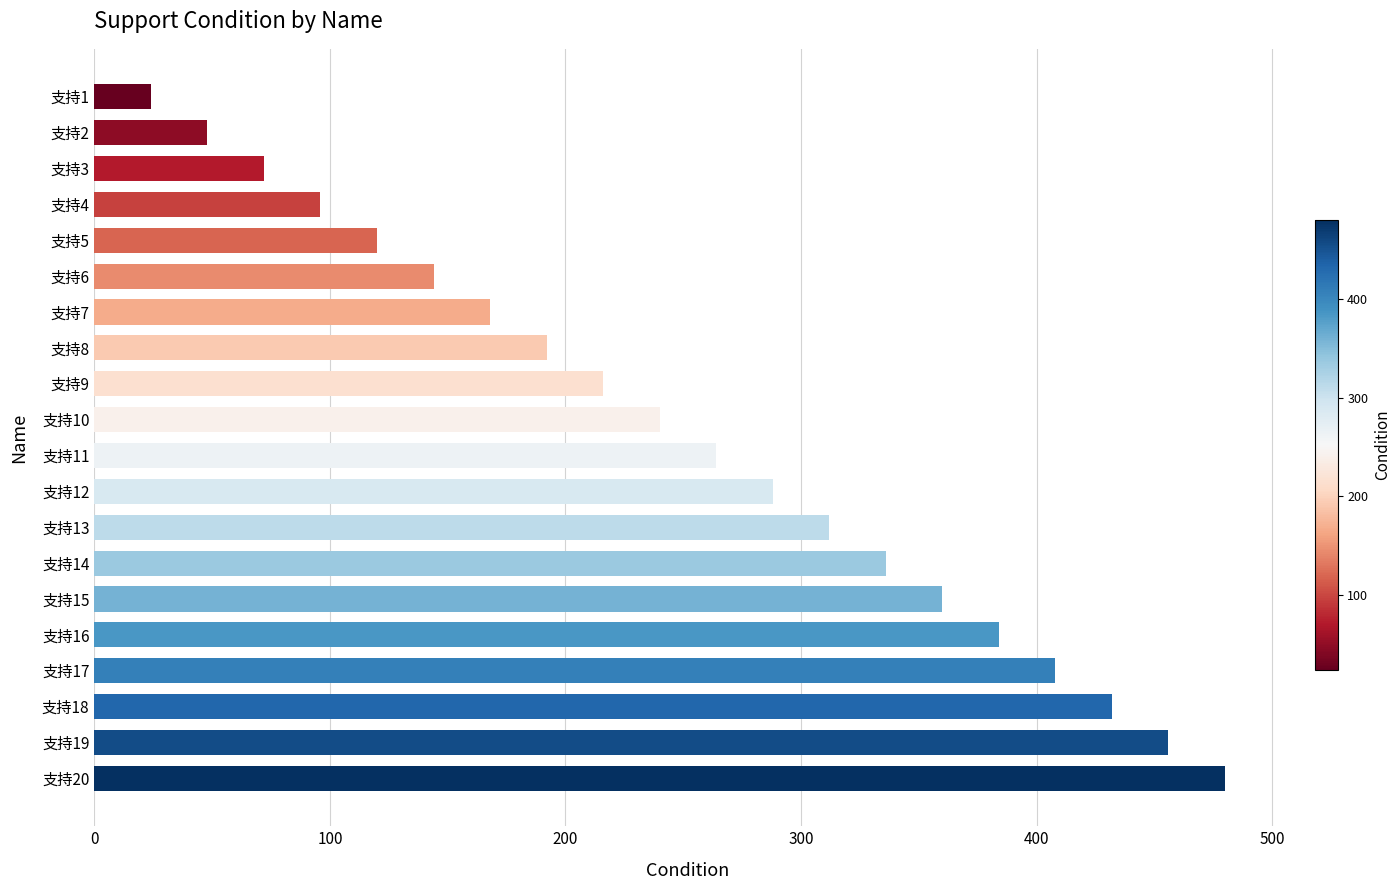

What is the maximum value shown in the chart?

480